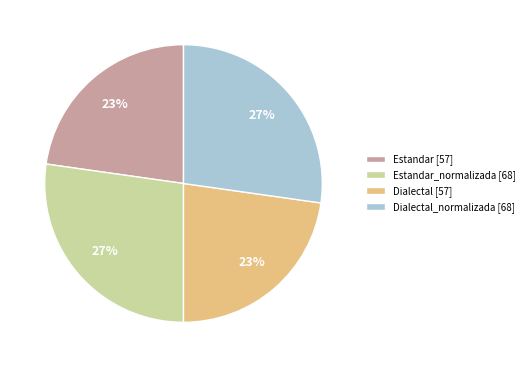

Is there any slice that represents more than half of the pie?

No